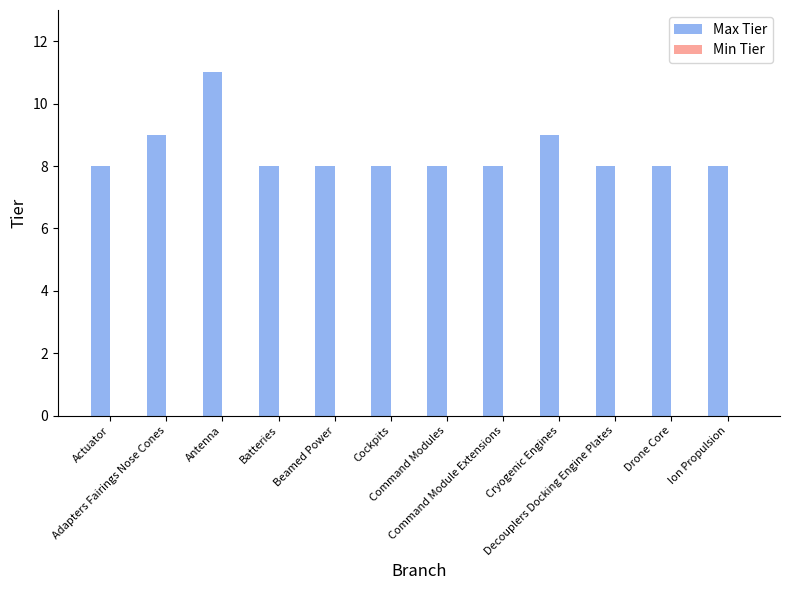

Count the number of data series in this chart.

1